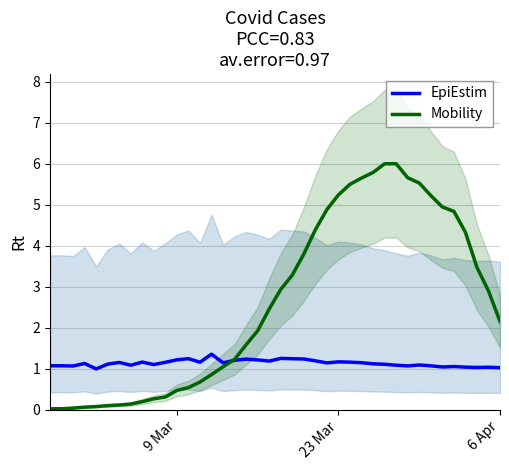

Reading left to right, transcribe all the data shown in this chart.

EpiEstim: 1.1	1.1	1.1	1.1	1.0	1.1	1.2	1.1	1.2	1.1	1.2	1.2	1.2	1.2	1.4	1.1	1.2	1.2	1.2	1.2	1.3	1.2	1.2	1.2	1.1	1.2	1.2	1.2	1.1	1.1	1.1	1.1	1.1	1.1	1.0	1.1	1.0	1.0	1.0	1.0
Mobility: 0.0	0.0	0.0	0.1	0.1	0.1	0.1	0.1	0.2	0.3	0.3	0.5	0.5	0.7	0.9	1.1	1.2	1.6	1.9	2.5	2.9	3.3	3.8	4.4	4.9	5.2	5.5	5.7	5.8	6.0	6.0	5.7	5.5	5.2	4.9	4.8	4.3	3.5	2.9	2.2